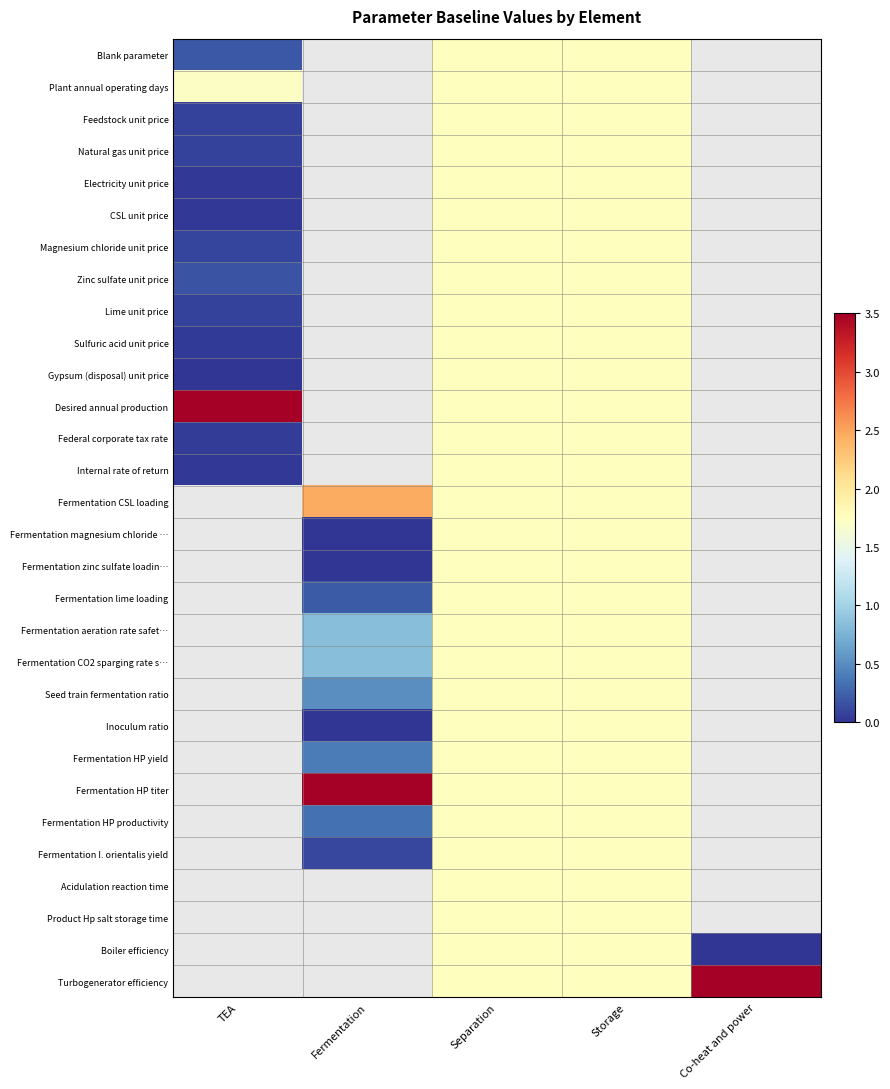

At which label is Magnesium chloride unit price closest to 0?

TEA